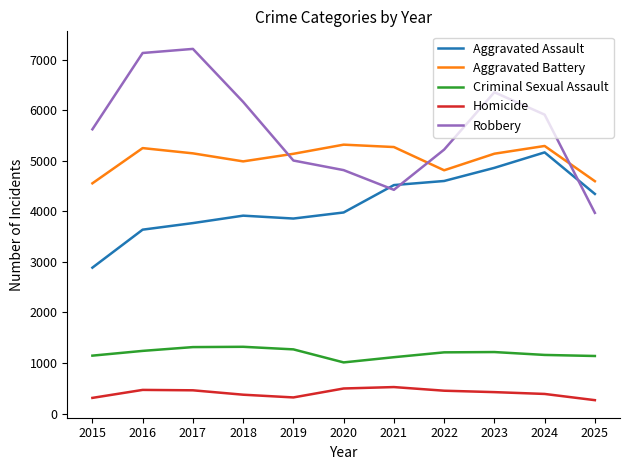

Is the value of Aggravated Assault at 2024 greater than the value of Criminal Sexual Assault at 2024?

Yes